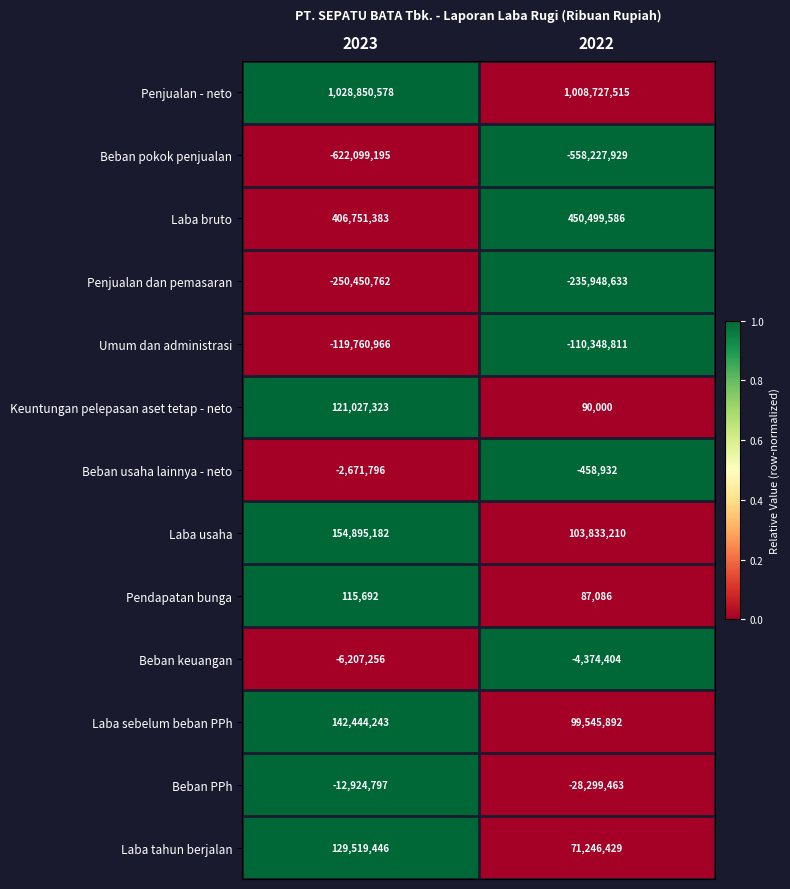

Where is Laba tahun berjalan nearest to the value 100382937?

2022